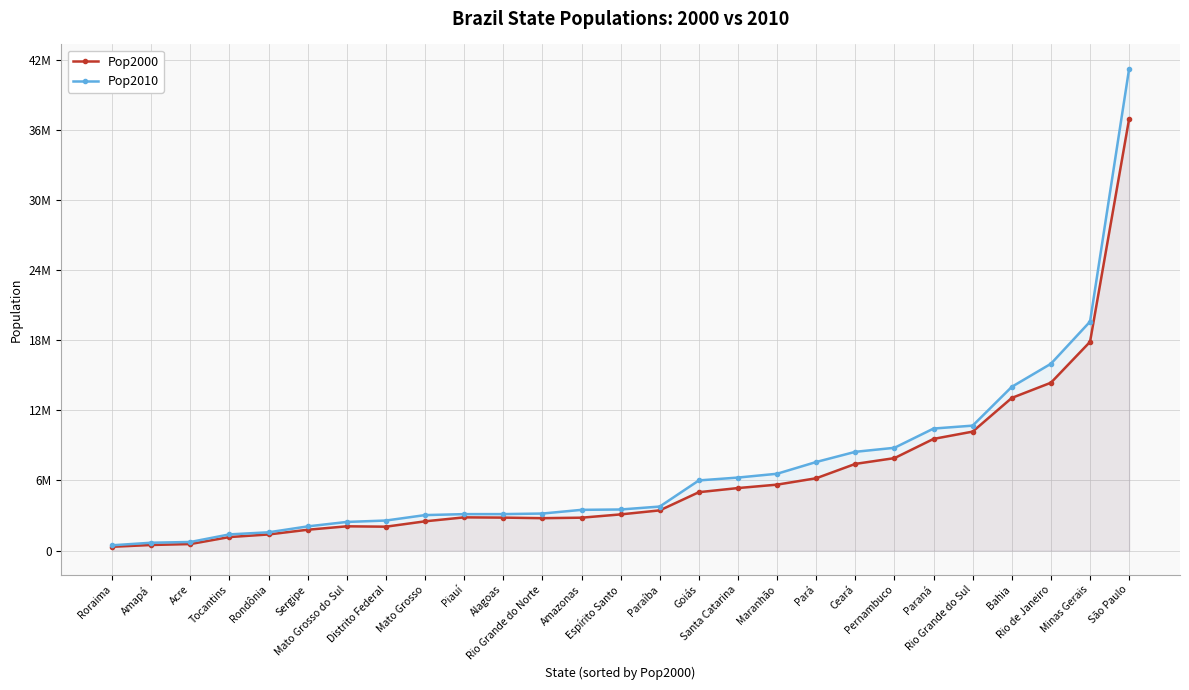

List the labels in order of Pop2000 value, largest first.

São Paulo, Minas Gerais, Rio de Janeiro, Bahia, Rio Grande do Sul, Paraná, Pernambuco, Ceará, Pará, Maranhão, Santa Catarina, Goiás, Paraíba, Espírito Santo, Piauí, Alagoas, Amazonas, Rio Grande do Norte, Mato Grosso, Mato Grosso do Sul, Distrito Federal, Sergipe, Rondônia, Tocantins, Acre, Amapá, Roraima